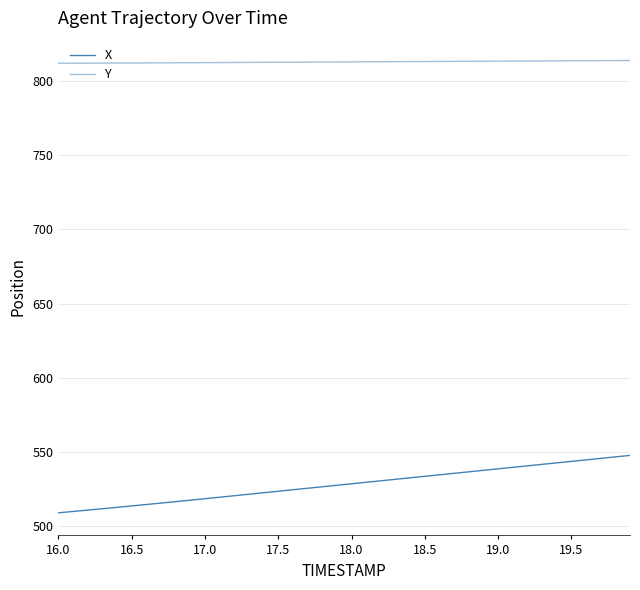

Is this an area chart (filled region under the line)?

No